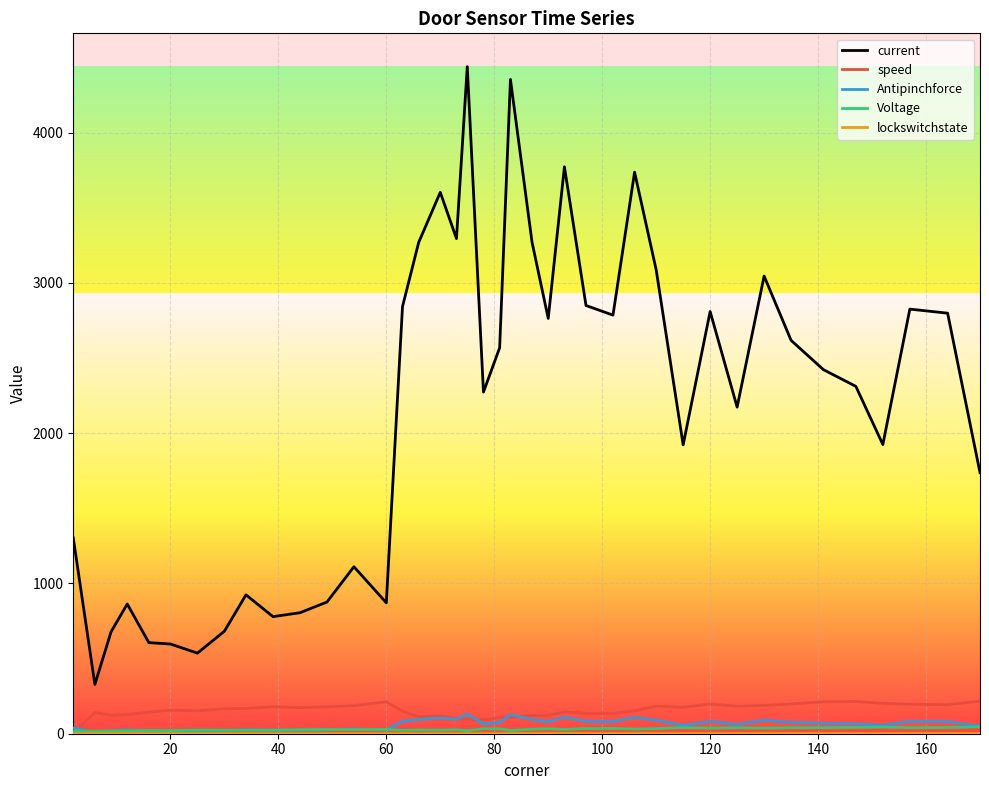

What is the maximum value for speed?

217